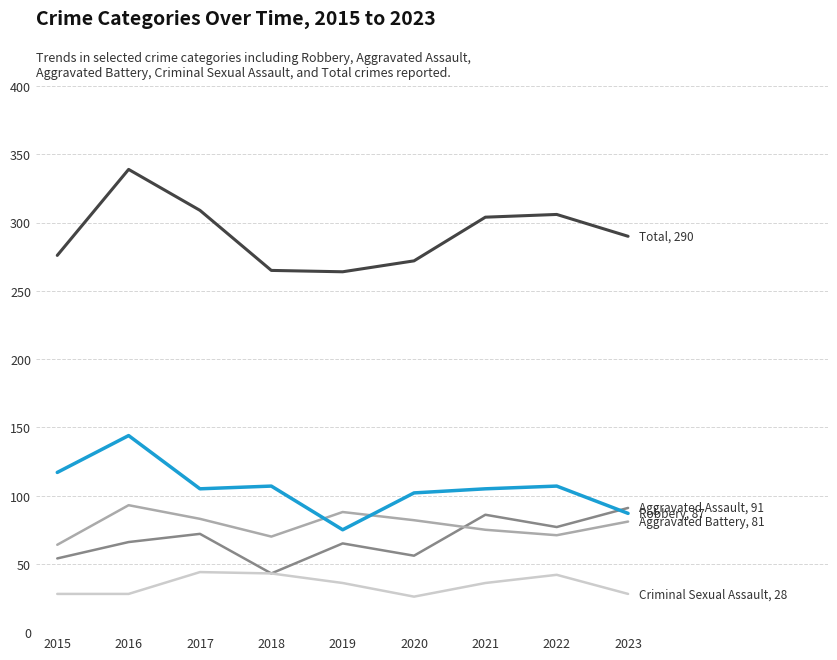

What is the spread (max minus min) of values at 2023?

262